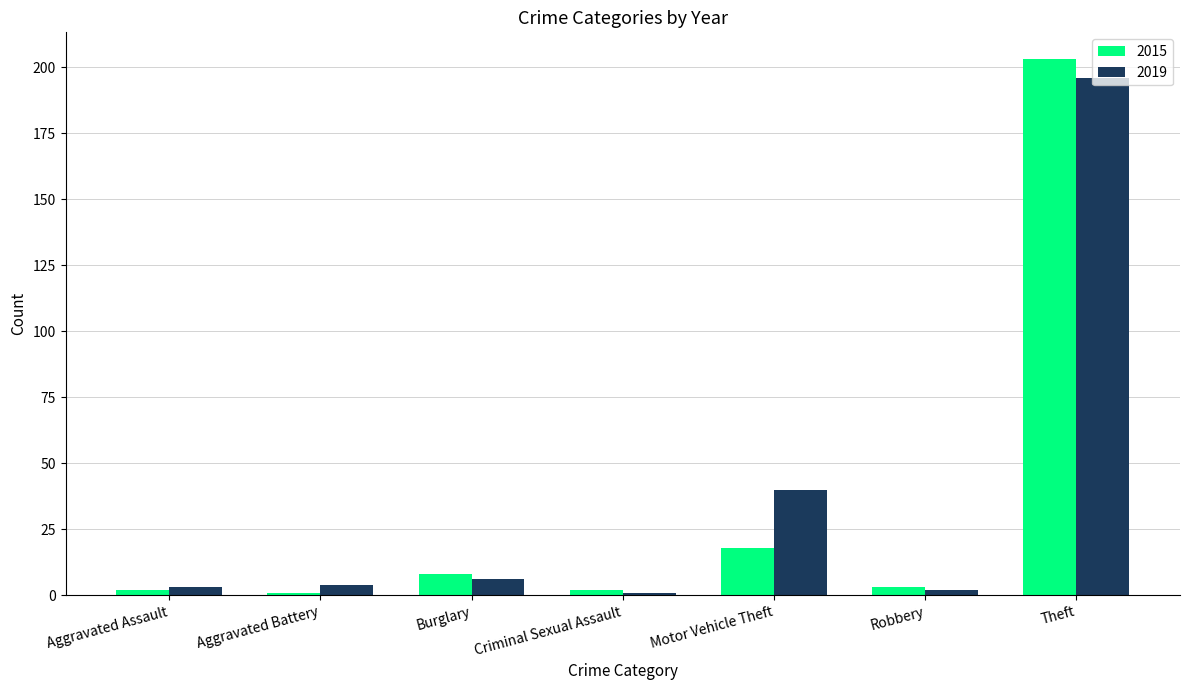

At which label does 2019 reach its peak?

Theft